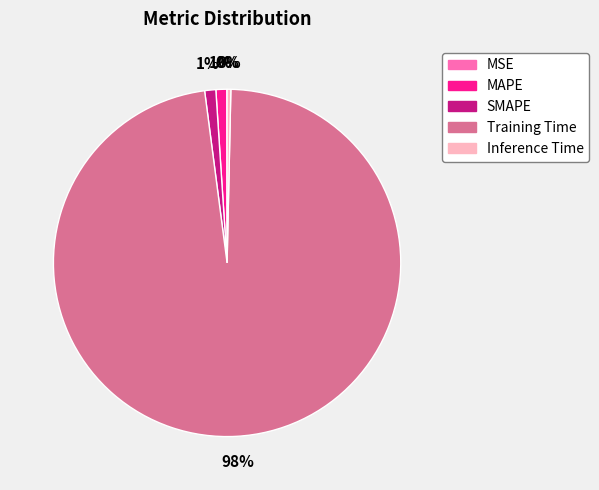

To the nearest percent, what is the difference between the largest and smallest slice percentages?

98%